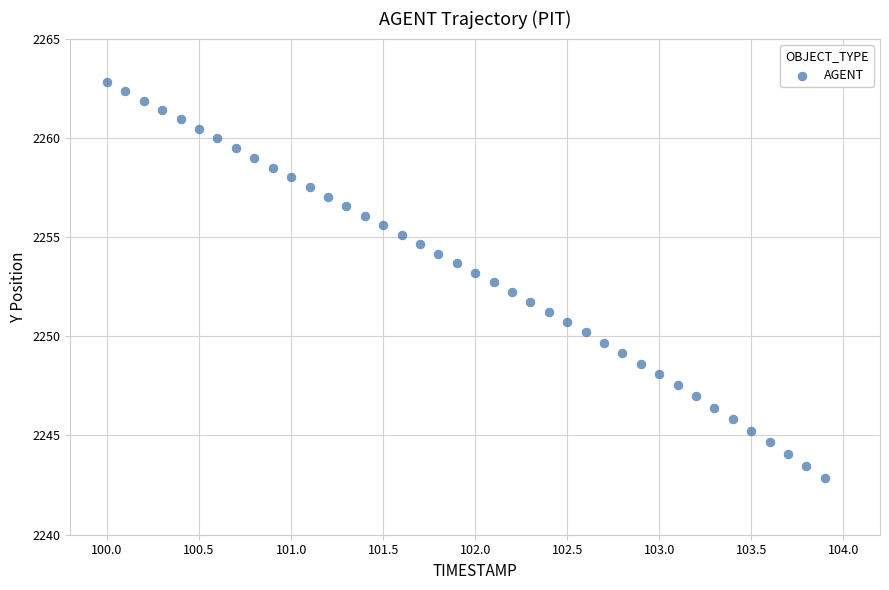

What is the range of Y values (max minus min)?

20.0